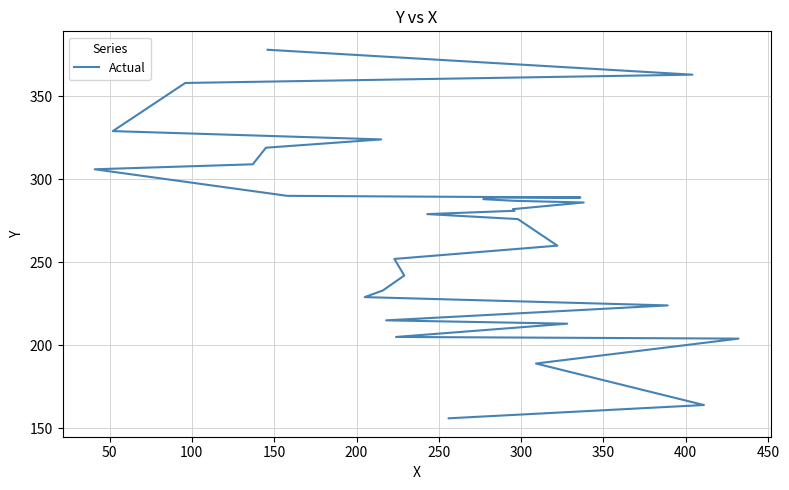

Count the number of data series in this chart.

1